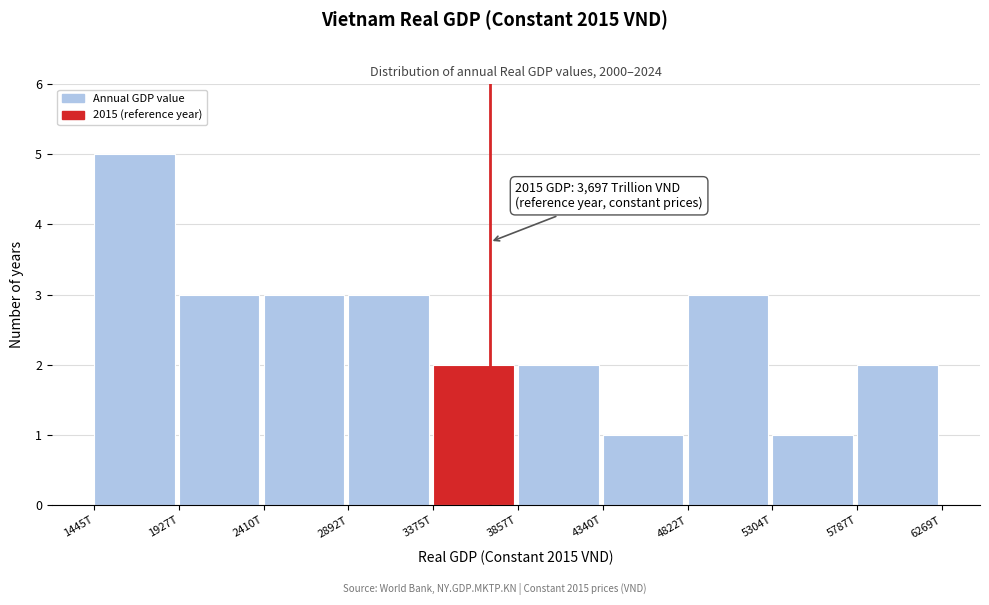

Reading right to left, transcribe all the data shown in this chart.

2	1	3	1	2	2	3	3	3	5